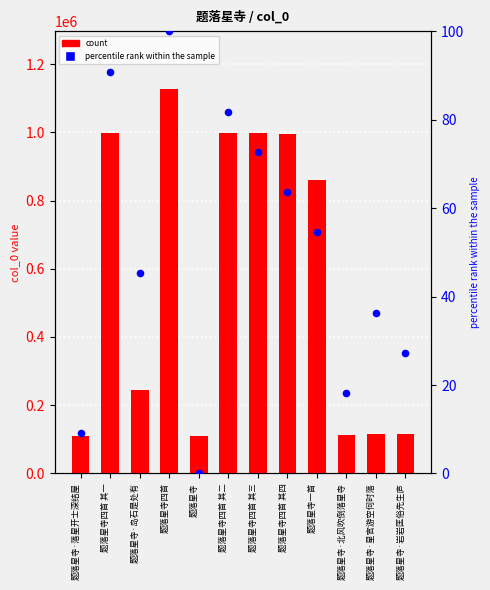

What is the total value across all series at 题落星寺一首?

860487.5